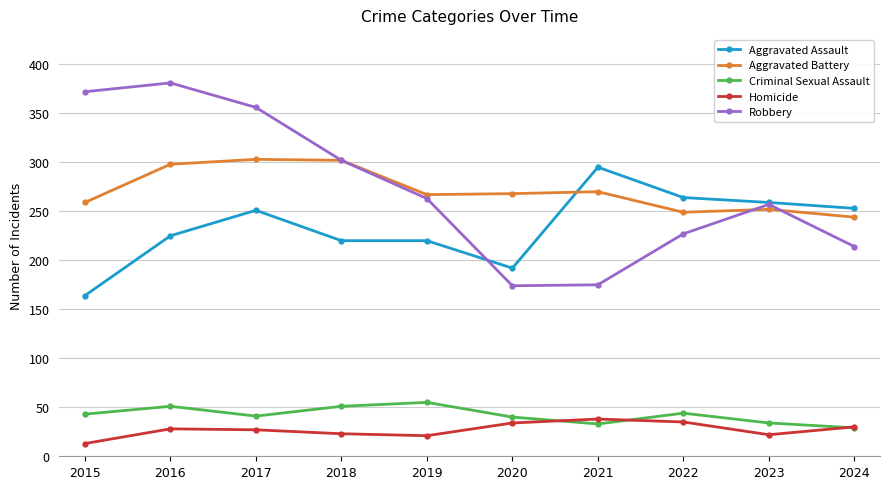

What is the difference between the second highest and minimum values in the Criminal Sexual Assault series?

22